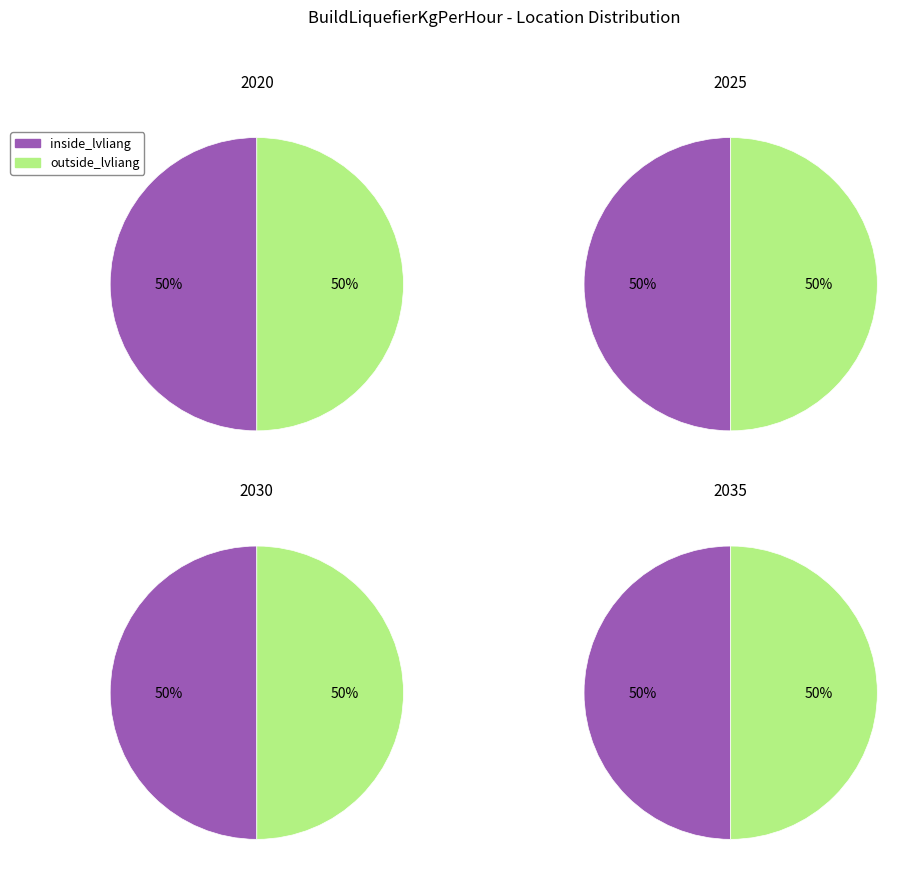

Combined, do 2030 and 2035 account for over 50%?

Yes